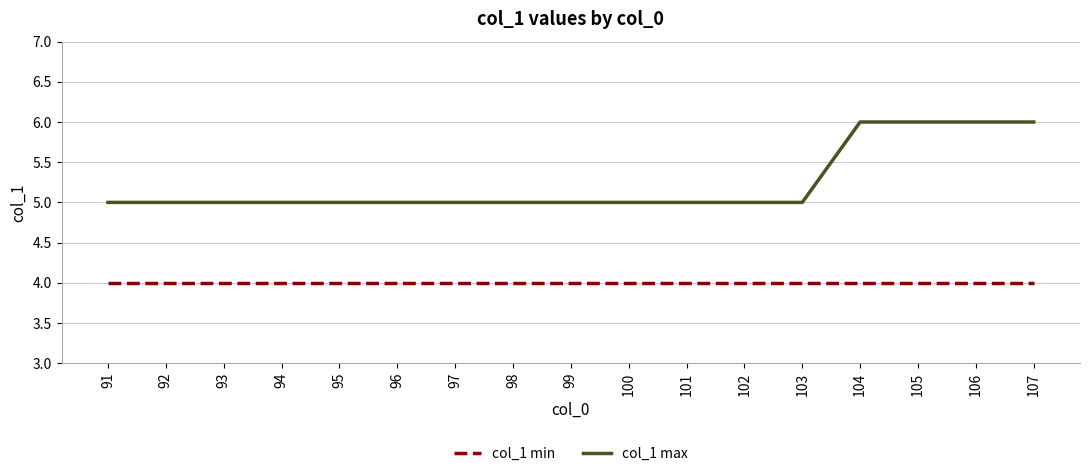

Which series changed the most between 101 and 107?

col_1 max